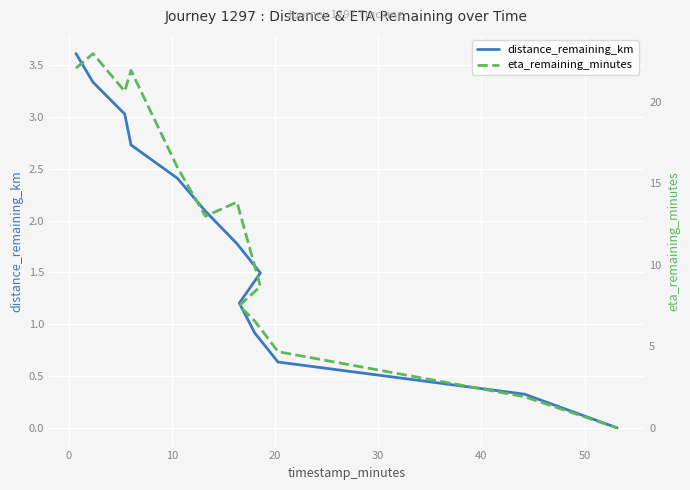

True or false: eta_remaining_minutes has more than 0 points higher than both neighbors.

True